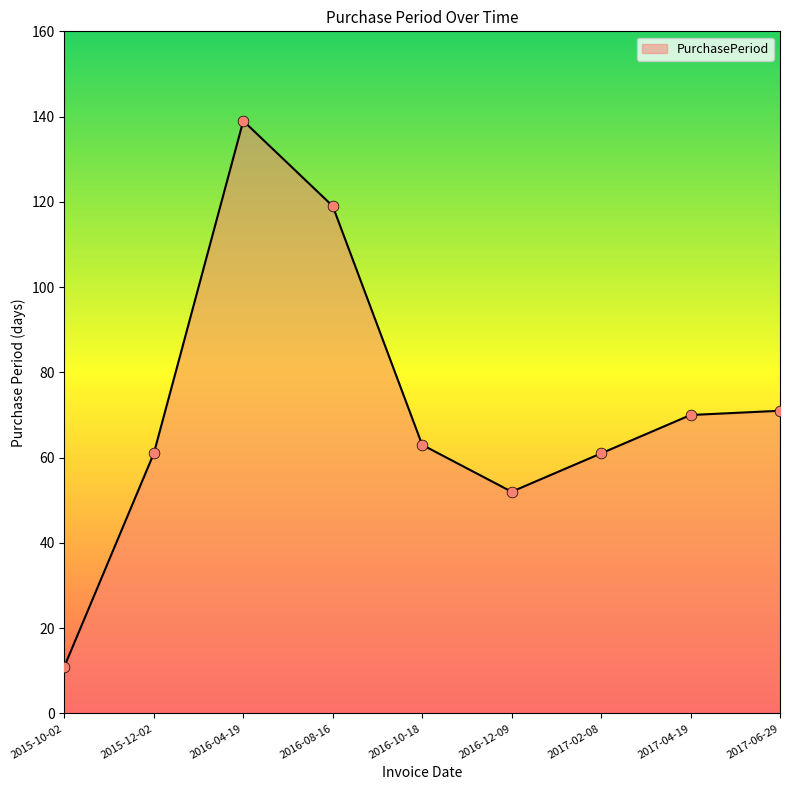

Which has a higher value, 2016-08-16 or 2016-12-09?

2016-08-16